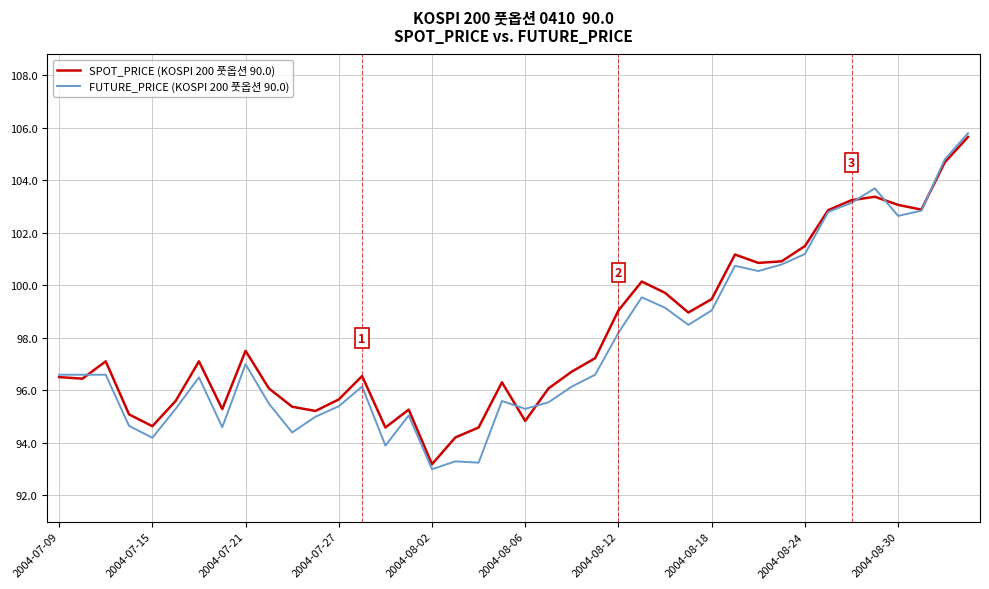

Which series has the largest range (max minus min)?

FUTURE_PRICE (KOSPI 200 풋옵션 90.0)